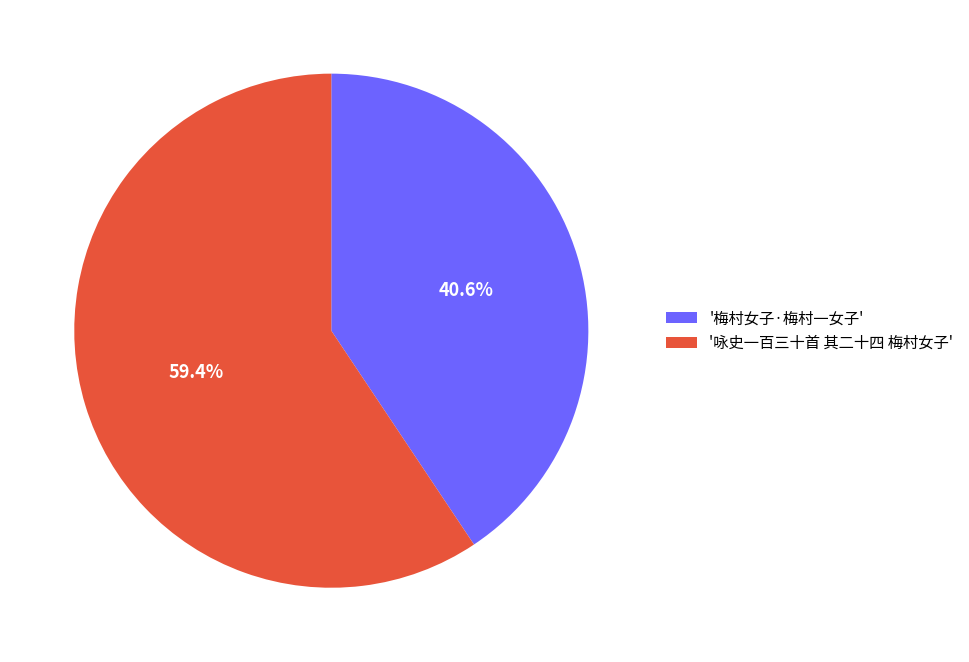

What is the ratio of the value at '咏史一百三十首 其二十四 梅村女子' to the value at '梅村女子·梅村一女子'?

1.5